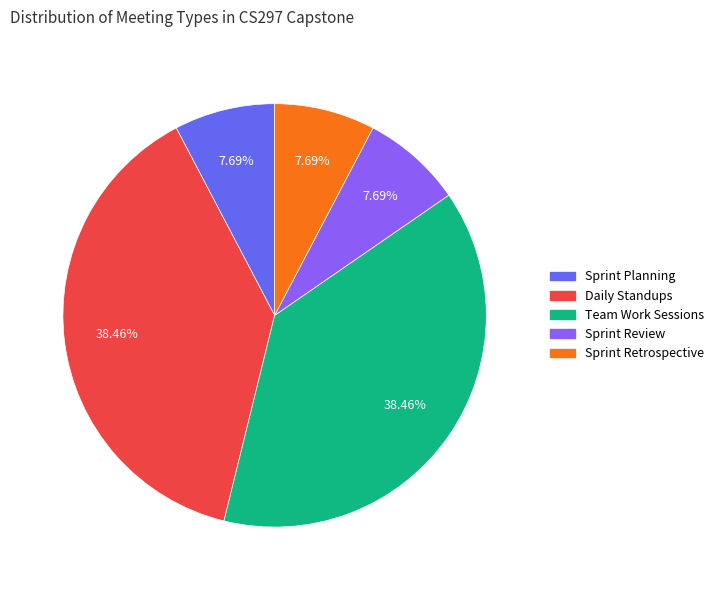

Approximately how many times larger is the value at Sprint Planning compared to Sprint Review?

1.0